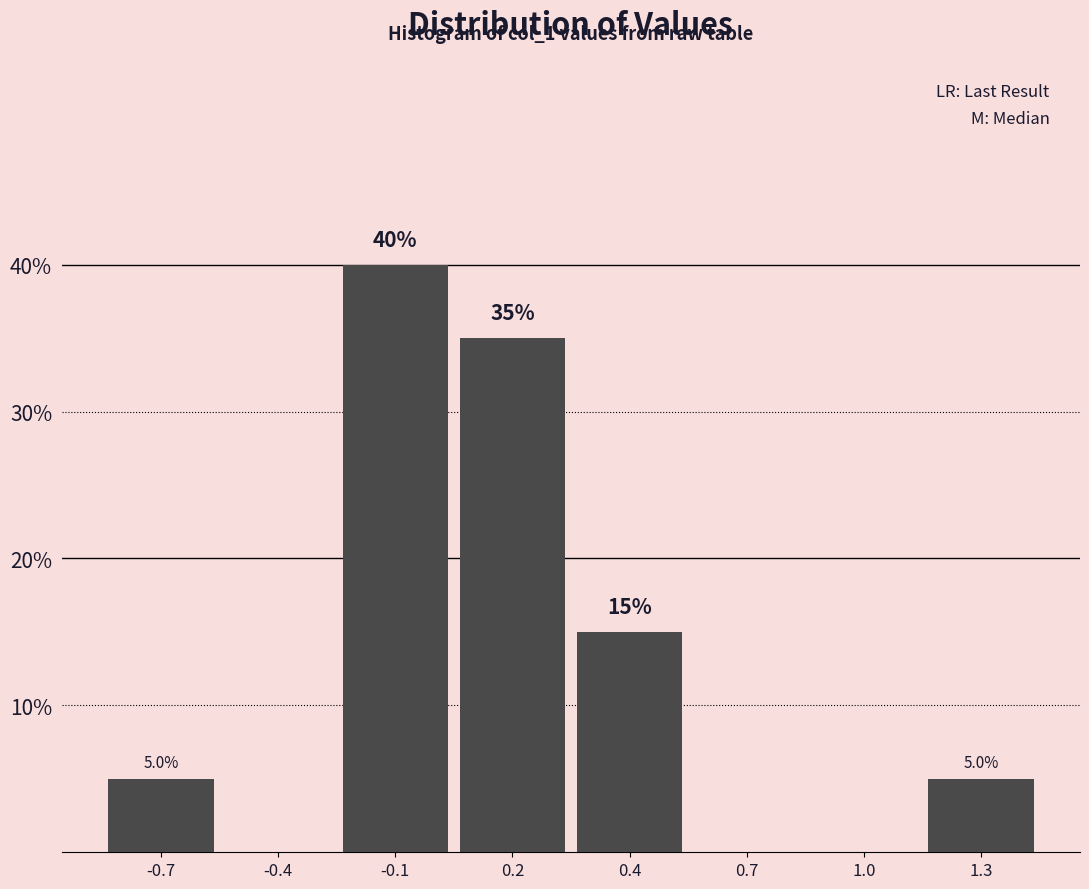

Reading left to right, what are all the values shown in this chart?

-0.7=5	-0.4=0	-0.1=40	0.2=35	0.4=15	0.7=0	1.0=0	1.3=5